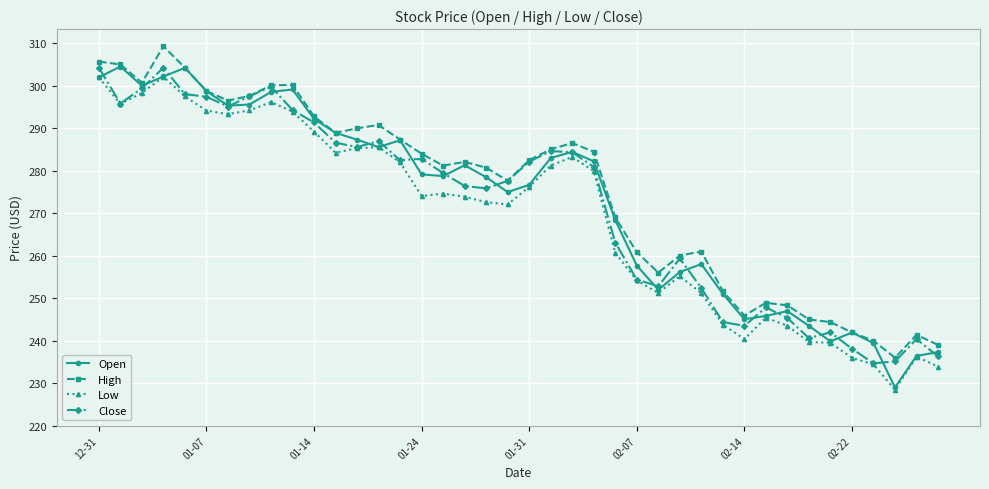

True or false: Low and High intersect in this chart.

False